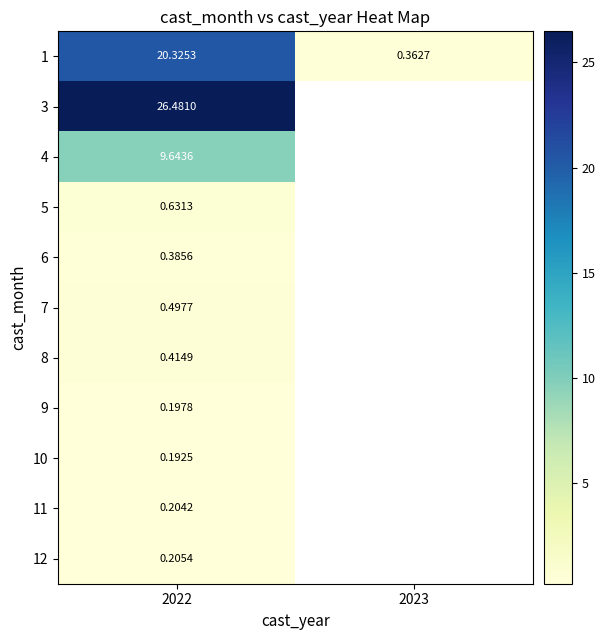

Is the value of 11 at 2022 greater than the value of 5 at 2023?

No